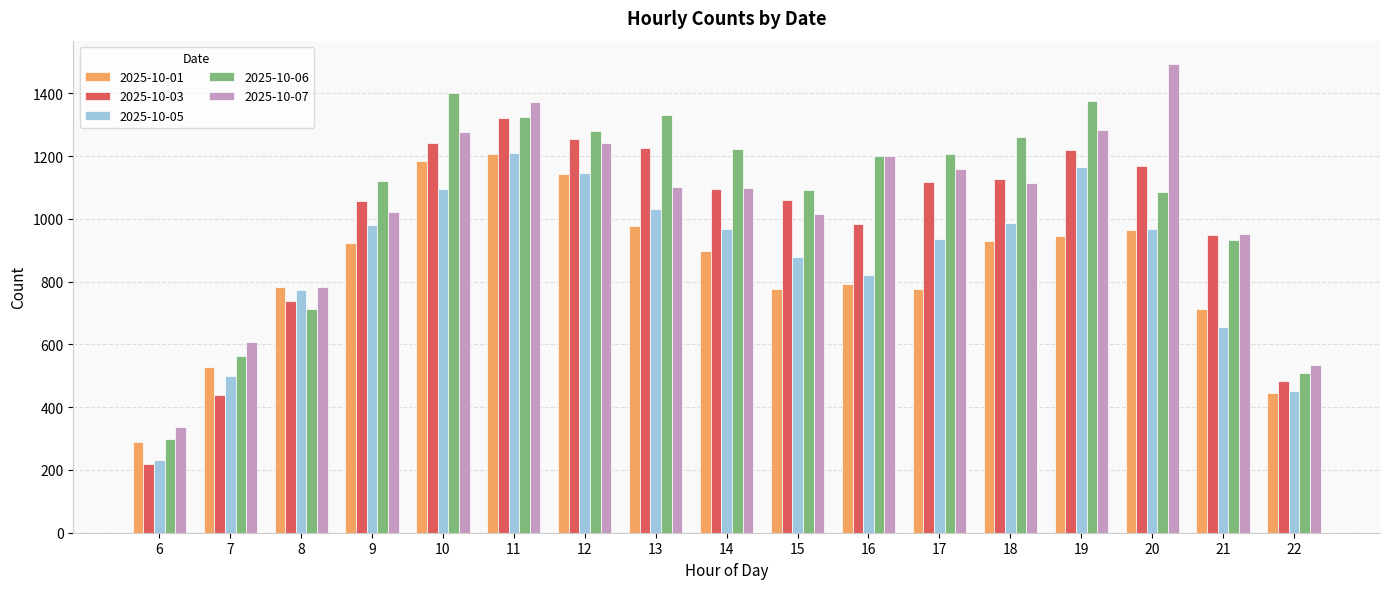

How many bars are there in total?

85